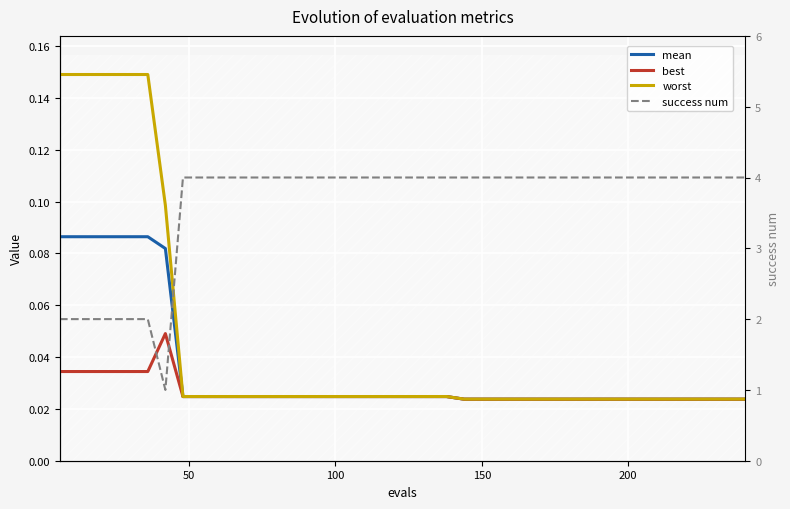

Does the chart display data point markers on the line(s)?

No